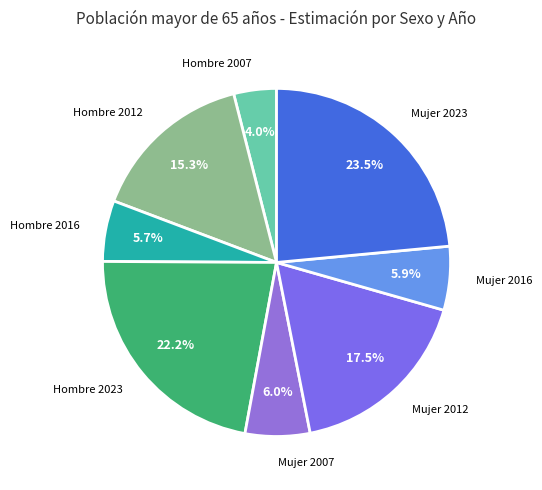

To the nearest percent, what is the average slice percentage?

12%